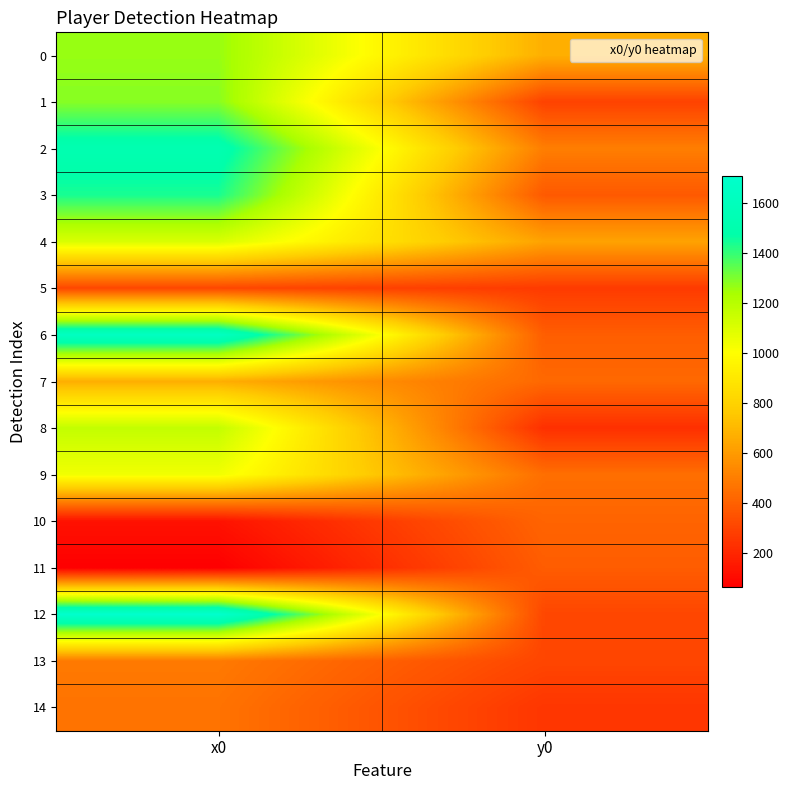

Between x0 and y0, which is larger?

x0